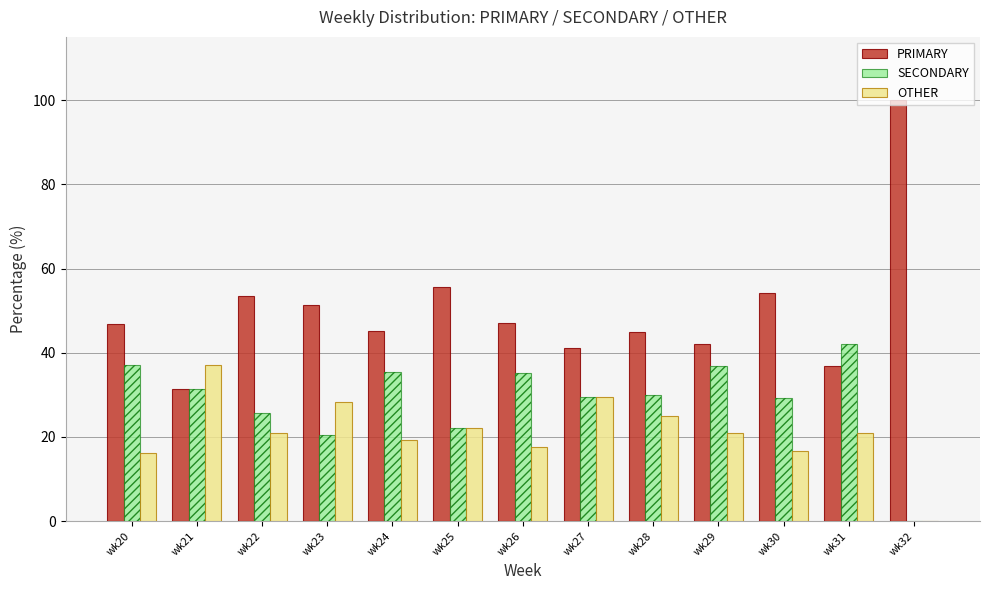

Which series has the largest range (max minus min)?

PRIMARY